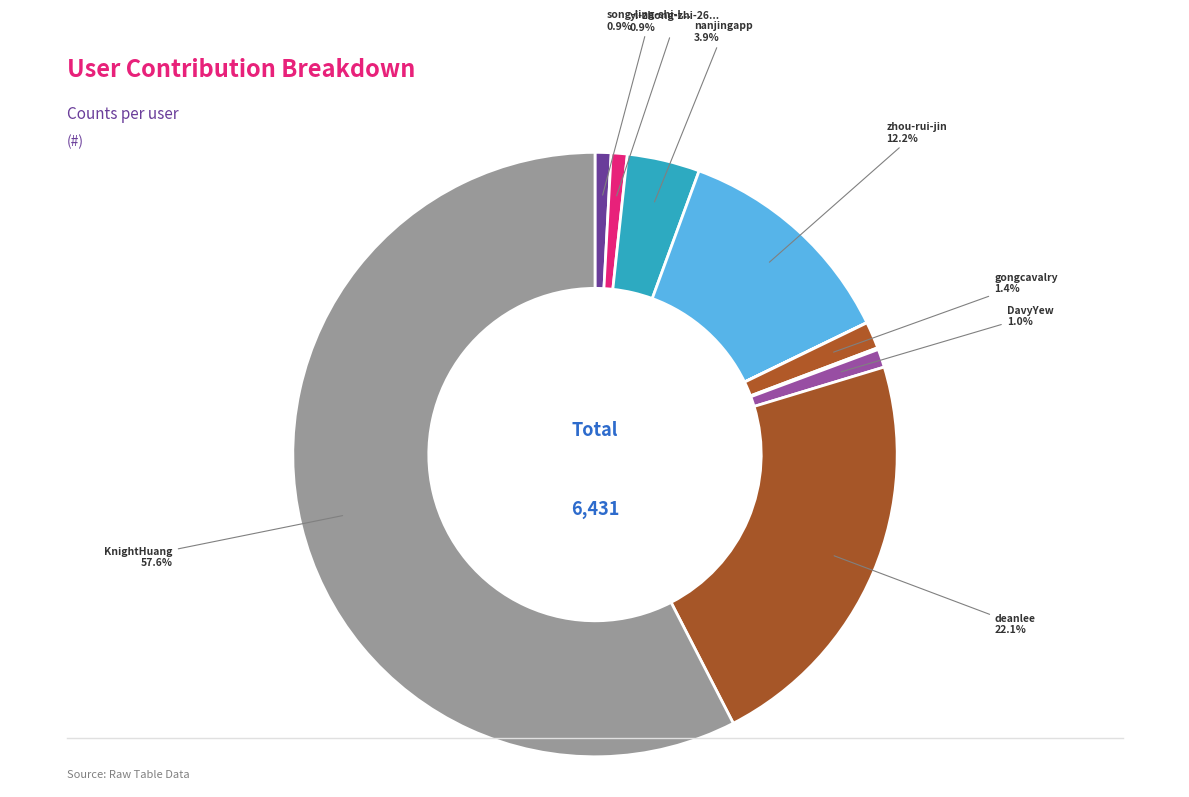

How many slices are in this pie chart?

10